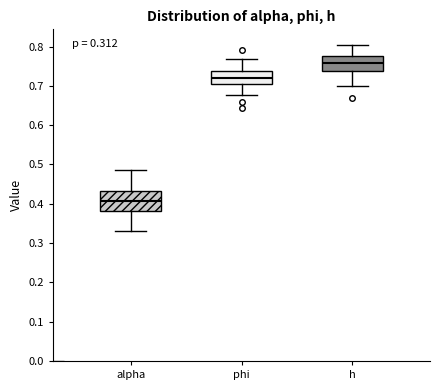

Which box has the highest median line?

h